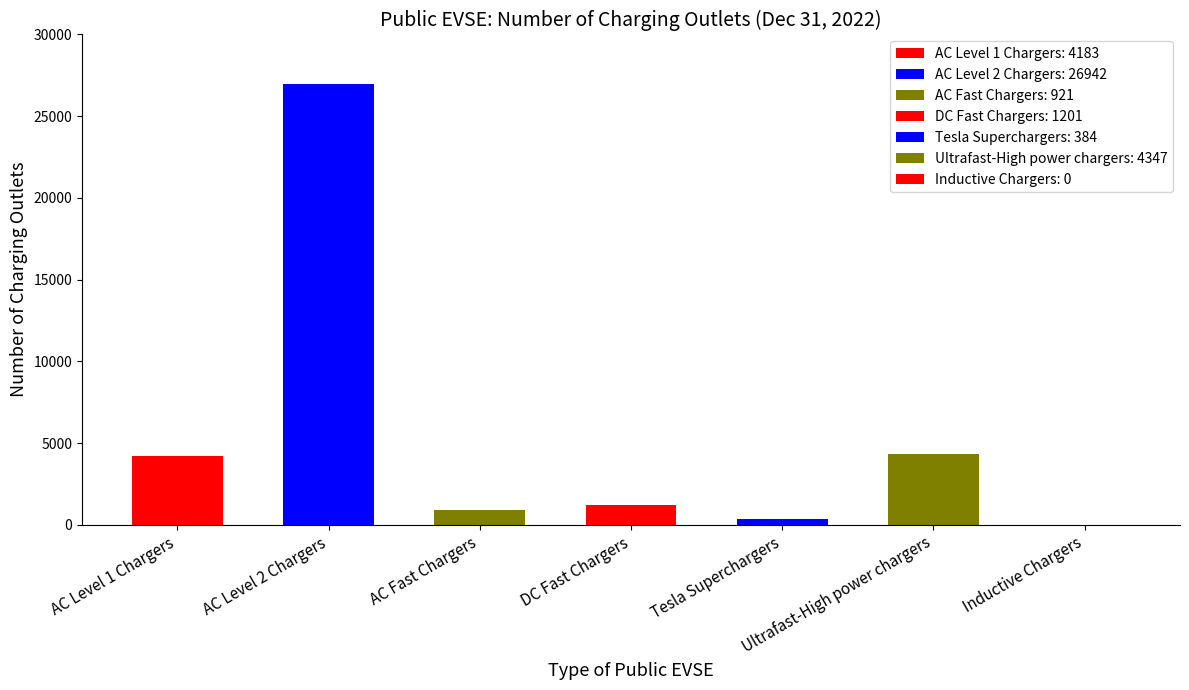

What is the sum of all values?

37978